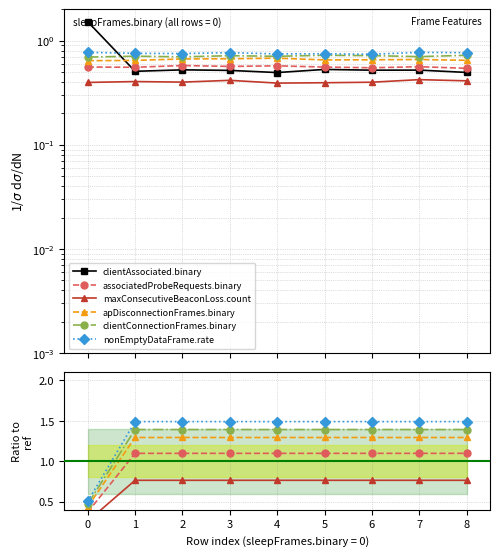

What is the difference between the highest and lowest values at 1?

1.0